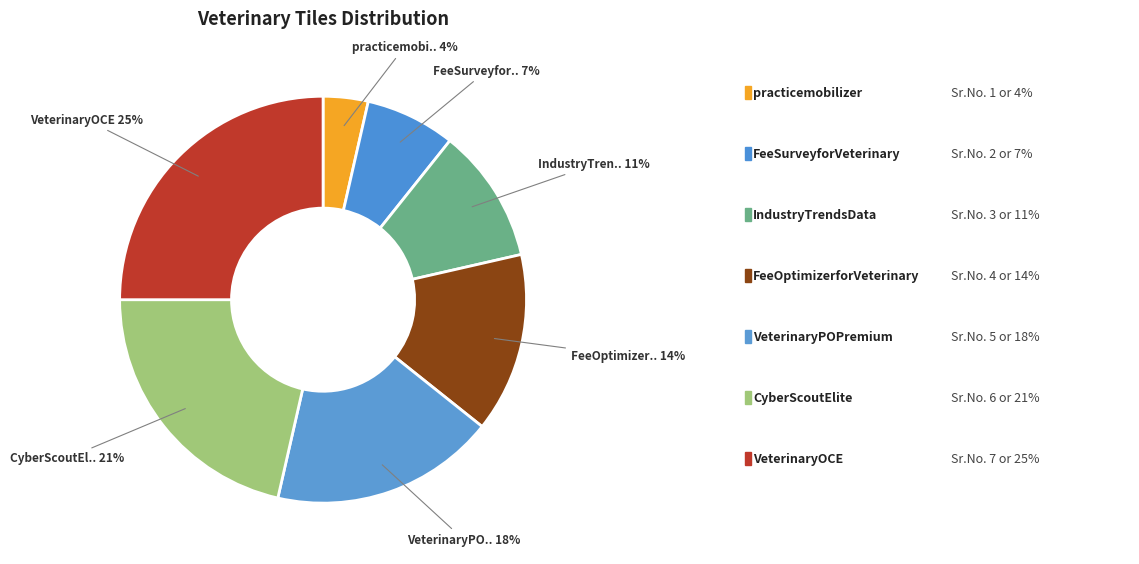

Count the number of slices in the pie.

7